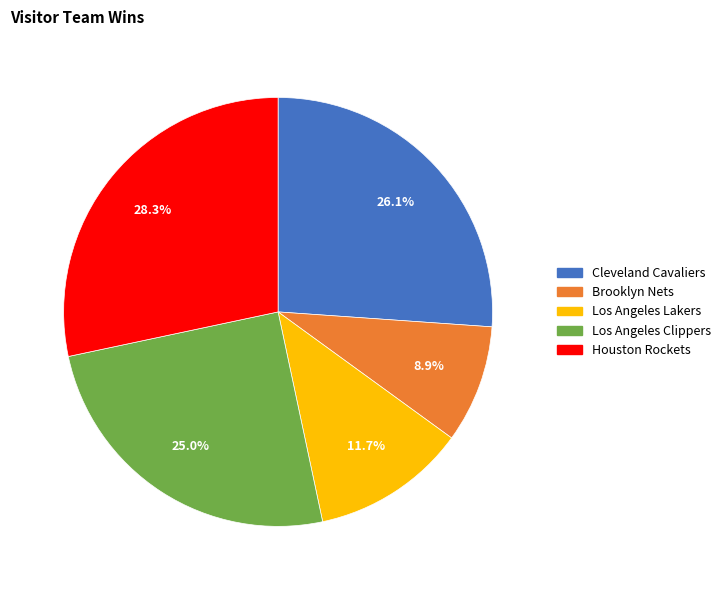

What is the ratio of the value at Los Angeles Lakers to the value at Houston Rockets?

0.4